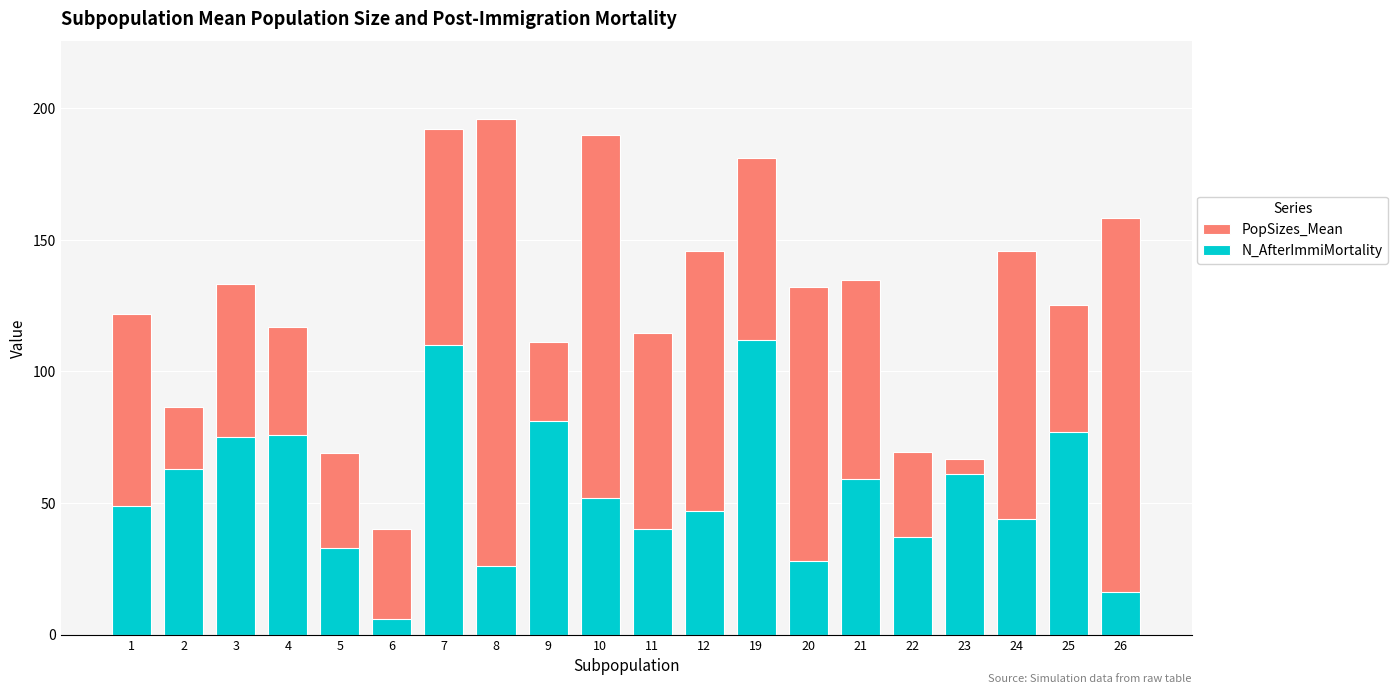

What is the total value across all series at 4?

192.8